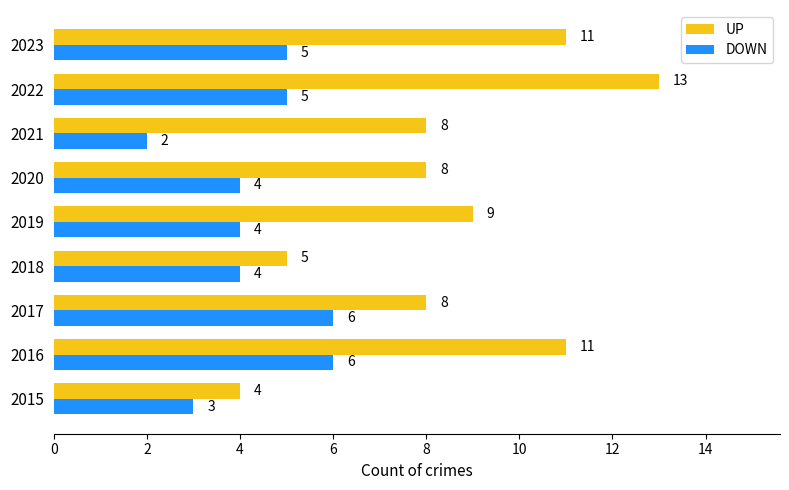

At how many categories does at least one series exceed 2?

9